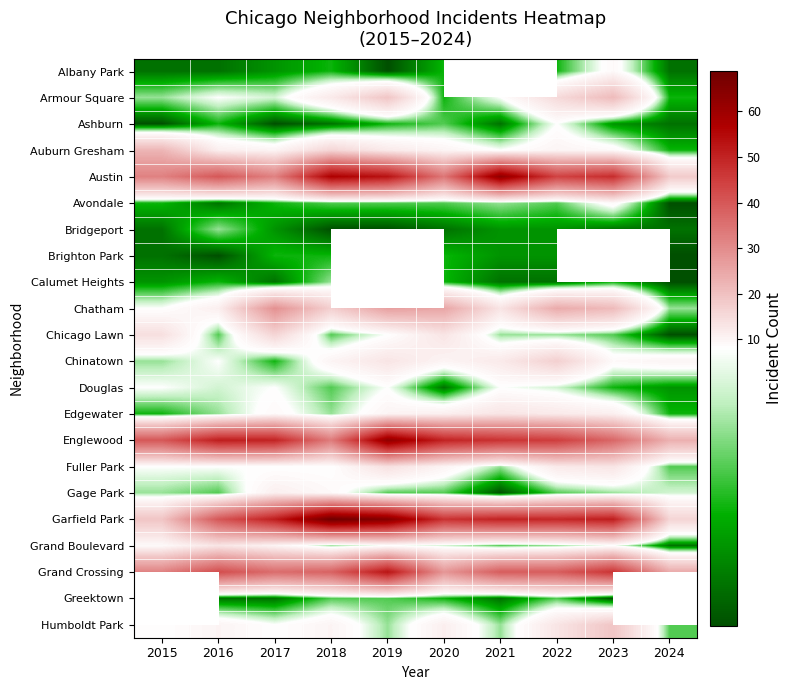

Rank the series at 2018 from lowest to highest value.

Bridgeport, Ashburn, Albany Park, Brighton Park, Avondale, Chicago Lawn, Douglas, Greektown, Calumet Heights, Edgewater, Grand Boulevard, Fuller Park, Gage Park, Chinatown, Humboldt Park, Armour Square, Auburn Gresham, Chatham, Englewood, Grand Crossing, Austin, Garfield Park